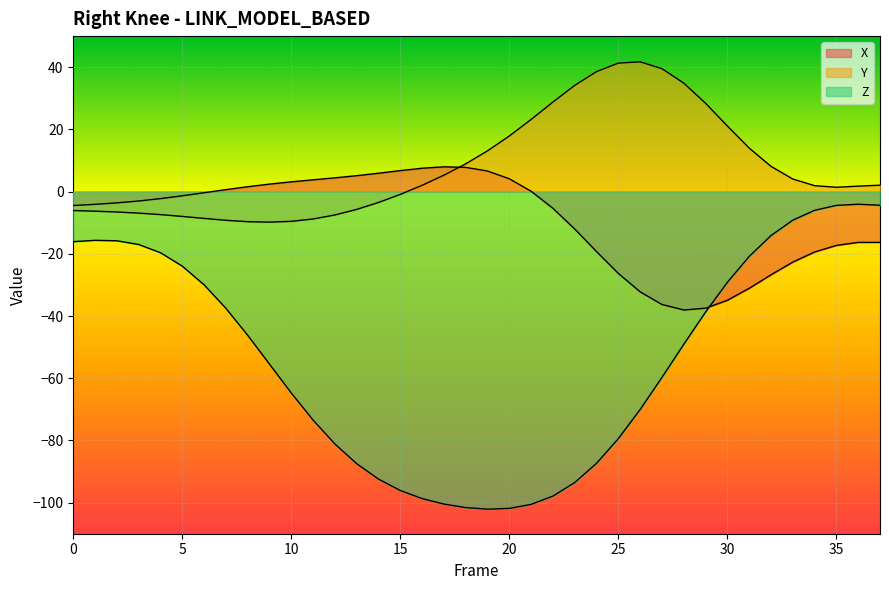

How many values in the X series are below -3?

20